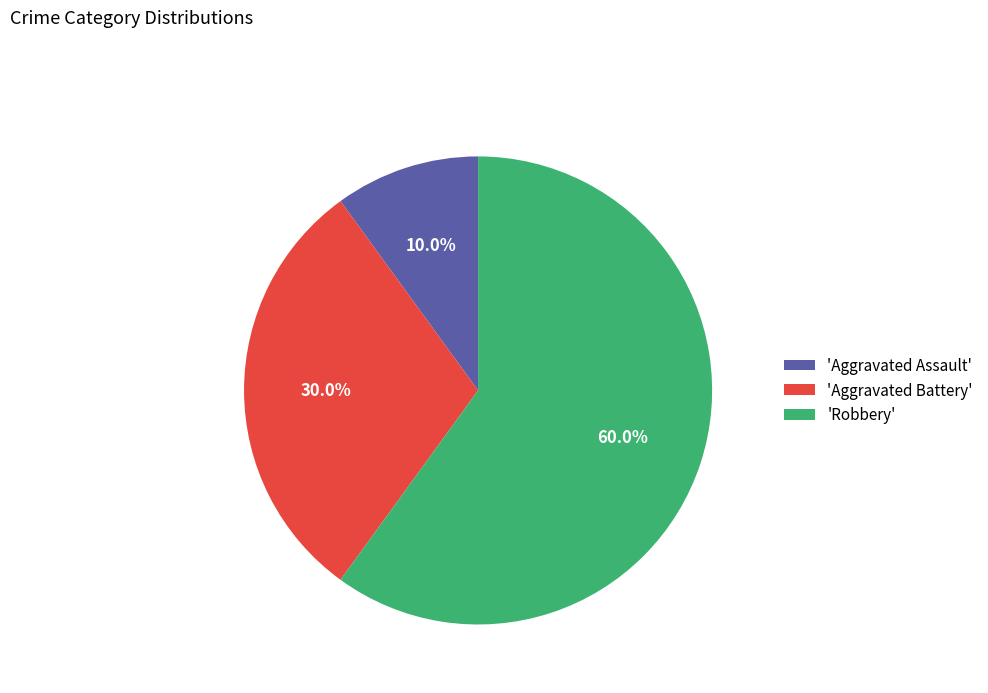

Between 'Aggravated Assault' and 'Robbery', which is larger?

'Robbery'